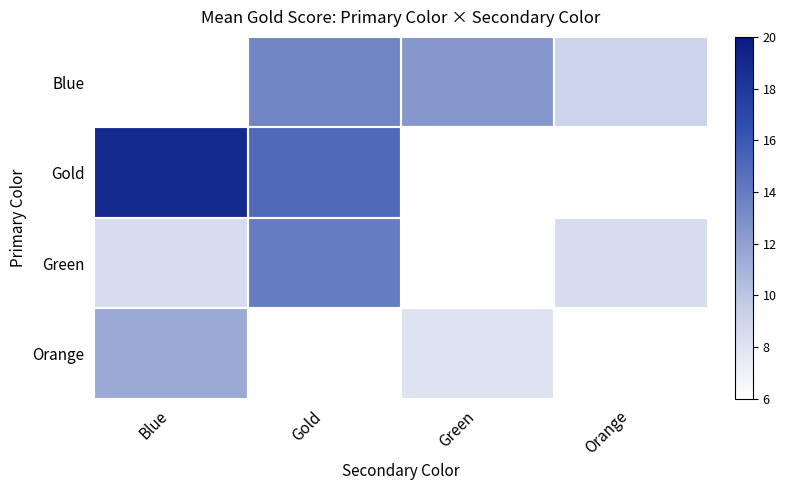

Is the value of Blue at Gold greater than the value of Green at Gold?

No